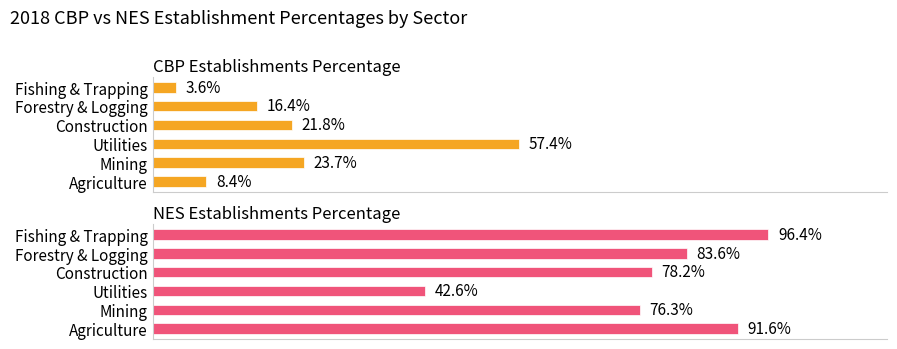

Rank the series by their maximum value, from lowest to highest.

CBP Establishments Percentage, NES Establishments Percentage